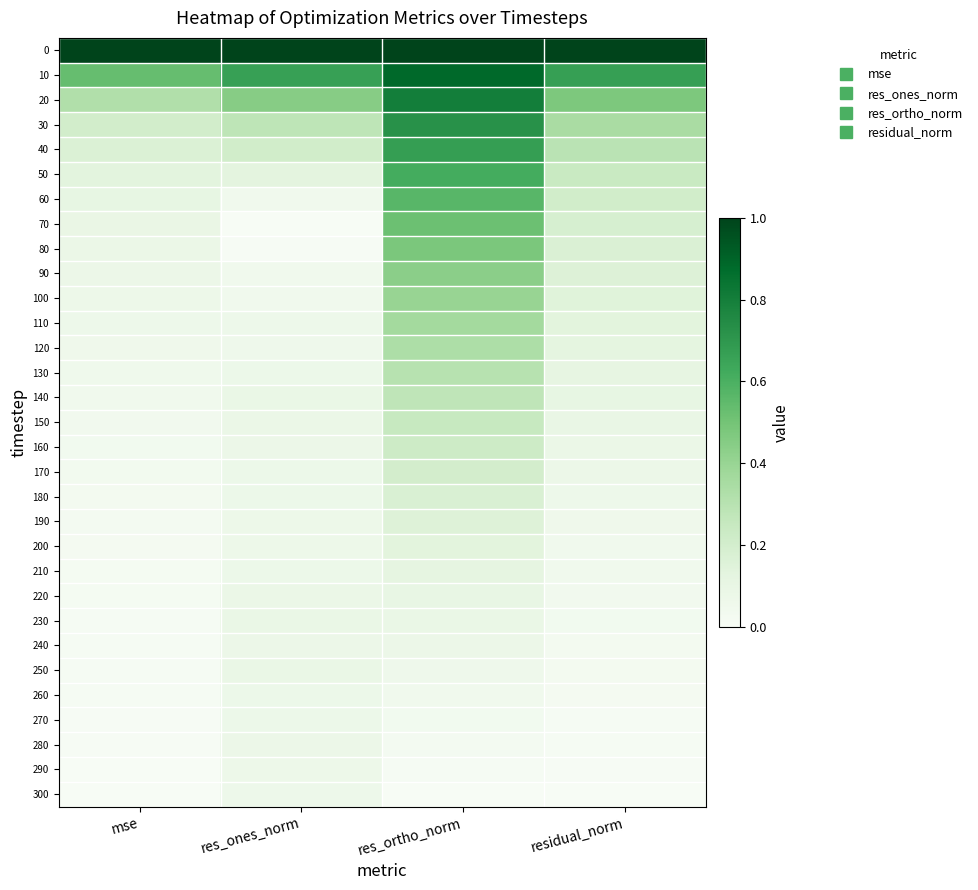

Between residual_norm and mse, which is larger?

residual_norm